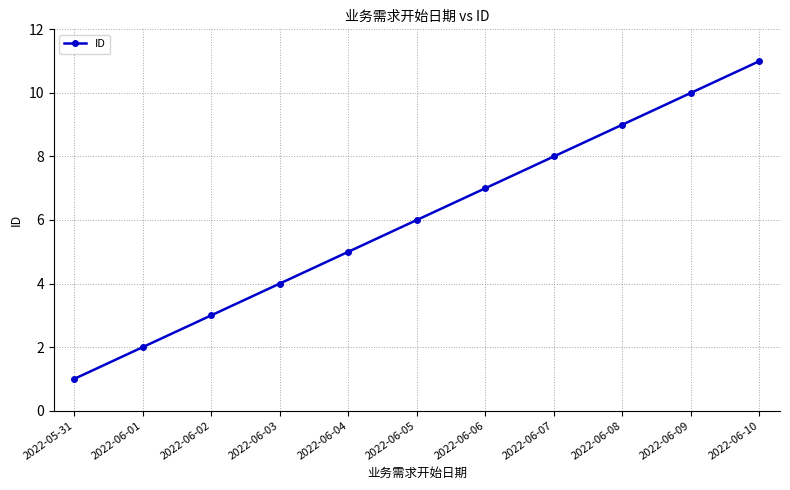

List the labels in order of value, largest first.

2022-06-10, 2022-06-09, 2022-06-08, 2022-06-07, 2022-06-06, 2022-06-05, 2022-06-04, 2022-06-03, 2022-06-02, 2022-06-01, 2022-05-31